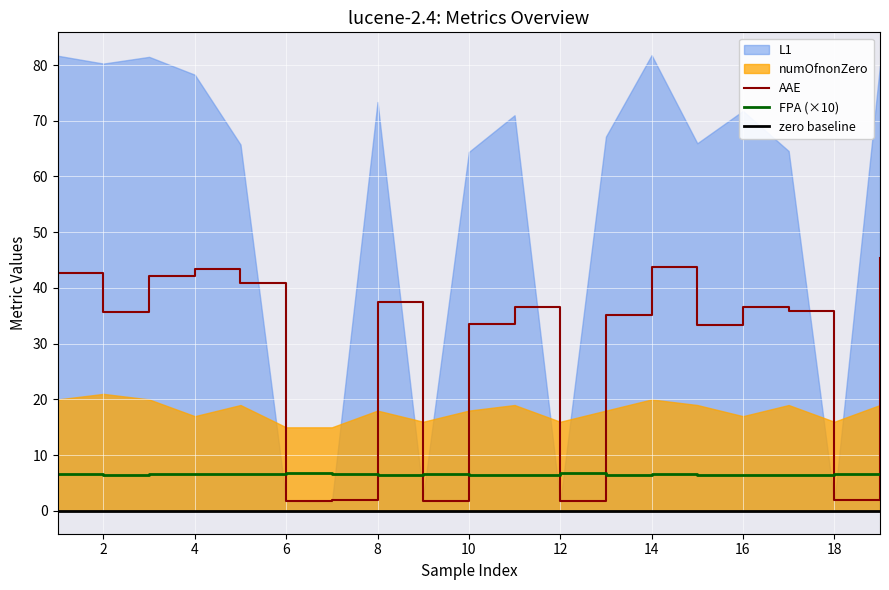

What is the spread (max minus min) of values at 11?

30.1